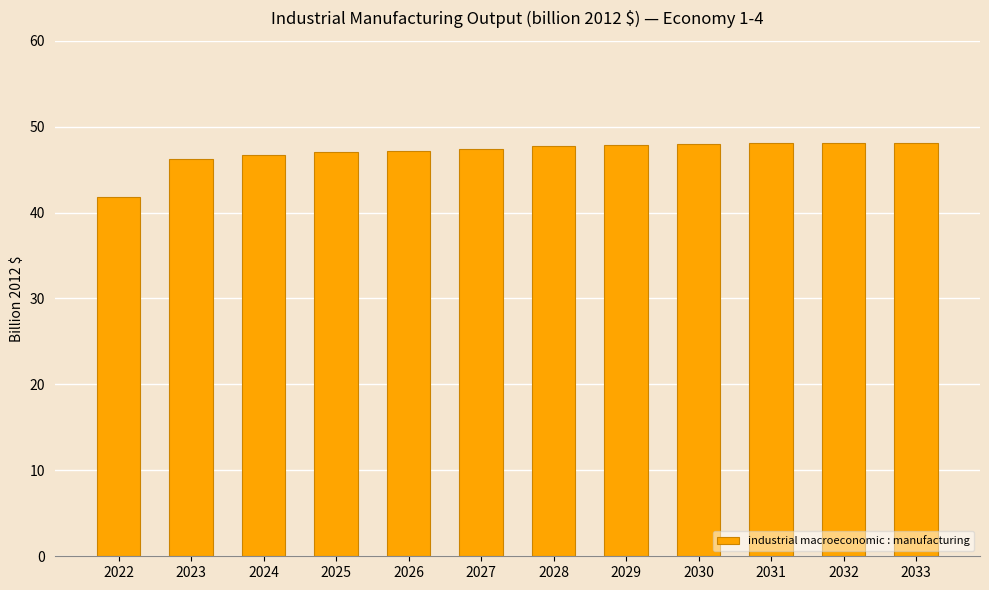

What is the smallest value displayed?

41.8